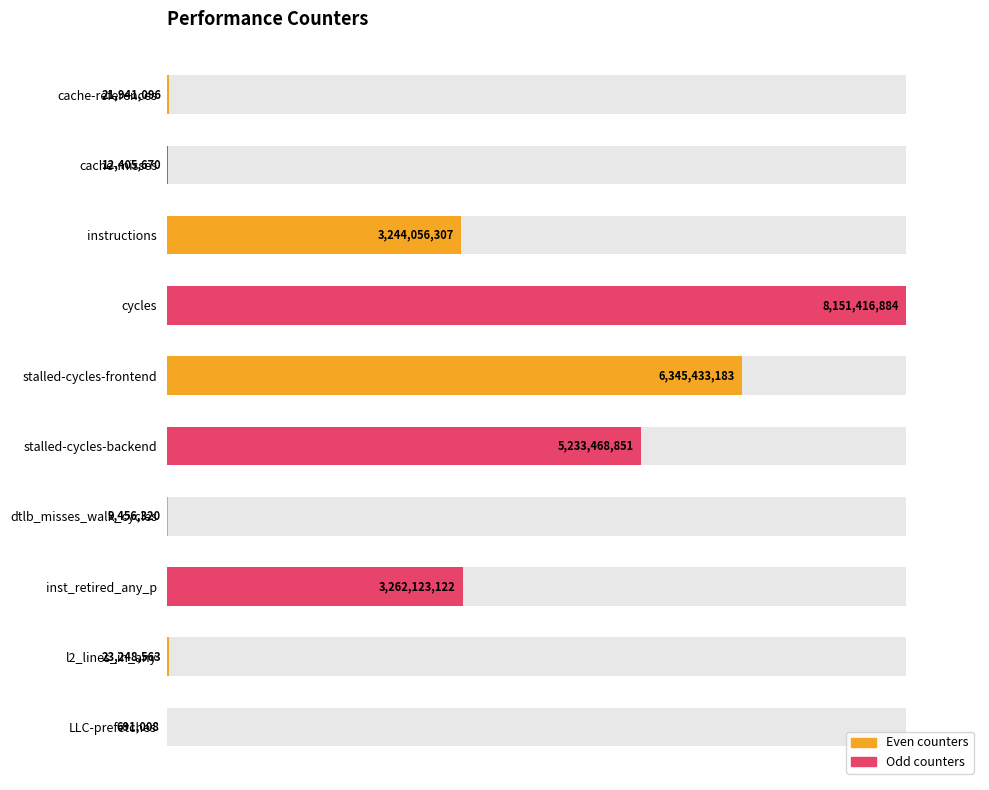

The chart shows a value of 0.2 at dtlb_misses_walk_cycles. True or false?

False